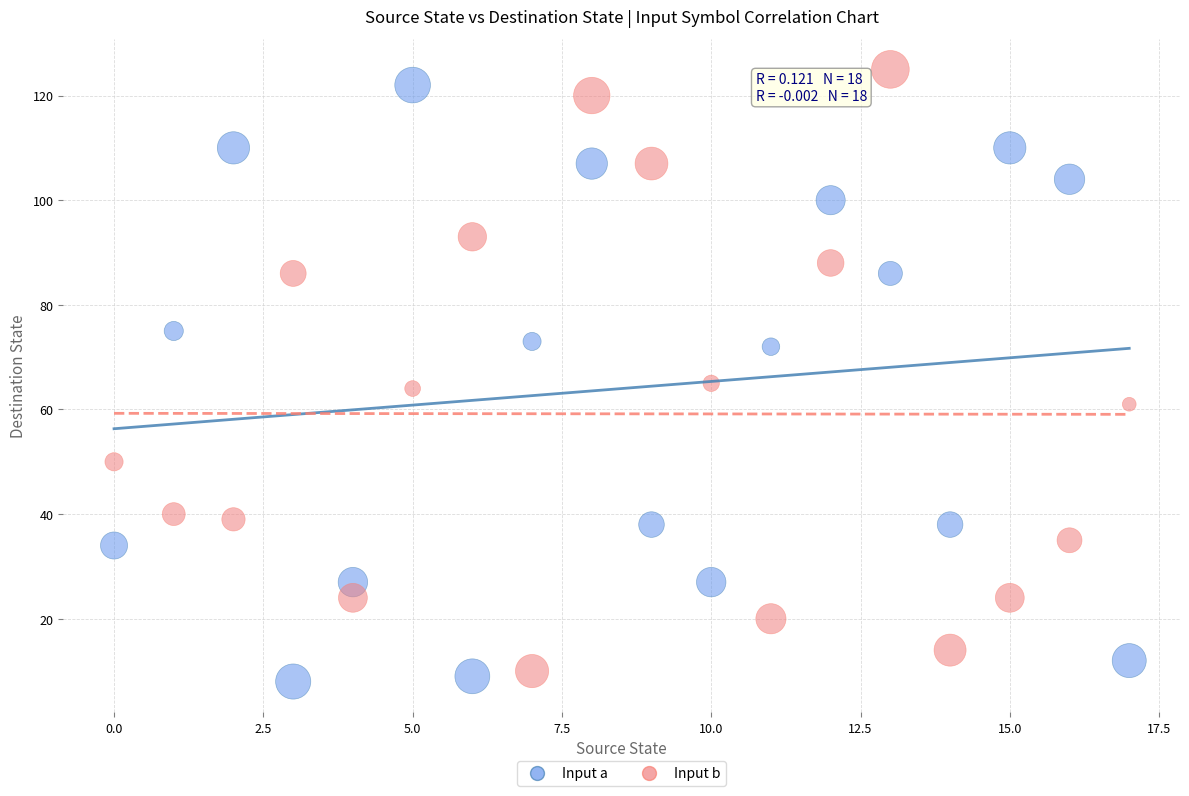

Across all data points, what is the range of Y values (max minus min)?

117